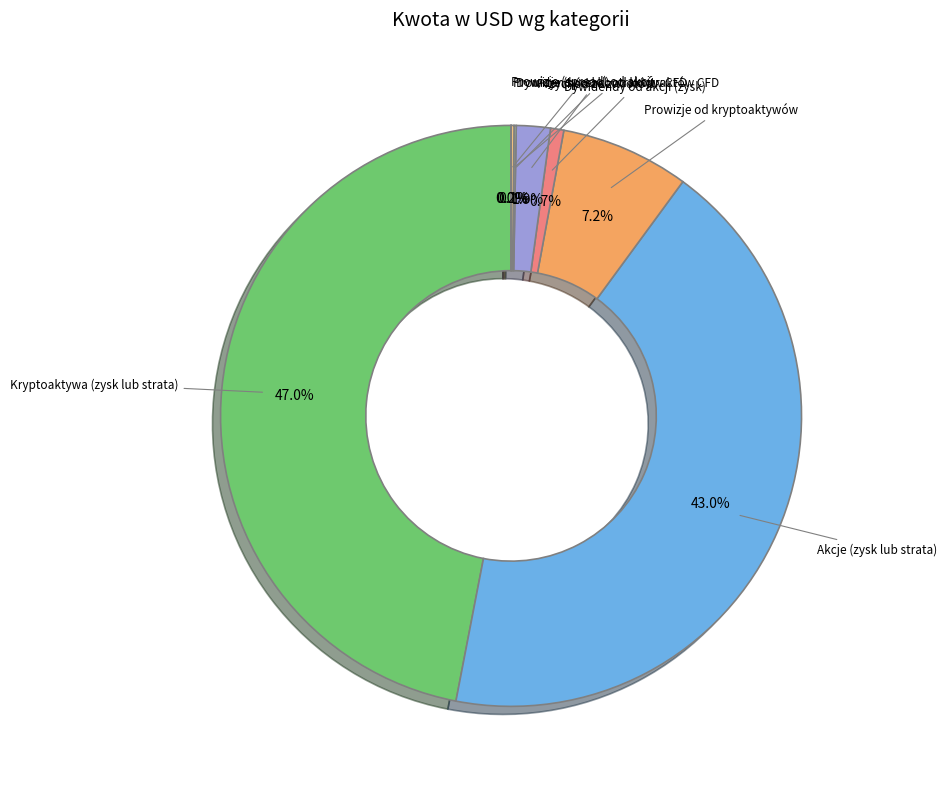

To the nearest percent, what is the difference between the largest and smallest slice percentages?

47%